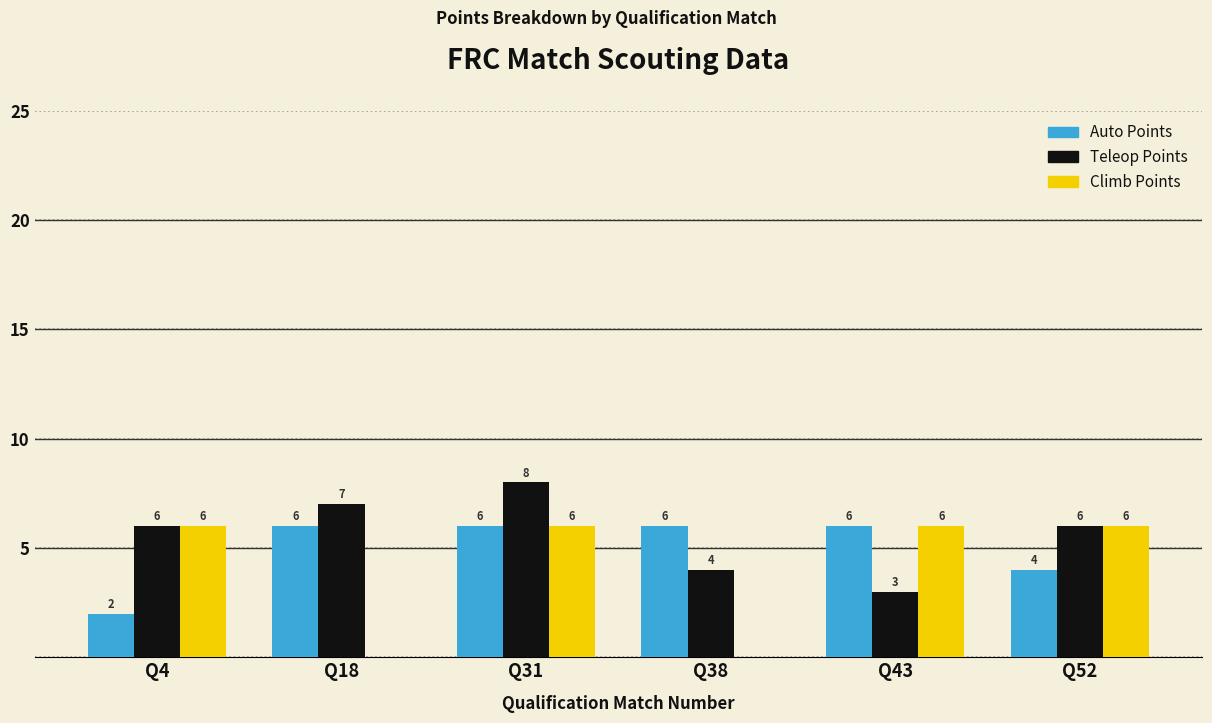

What is the greatest value displayed?

8